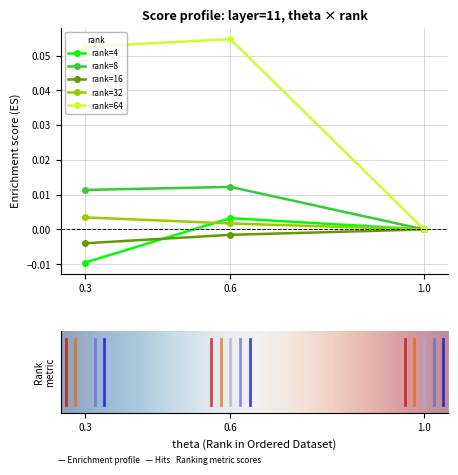

Which series changed the most between 0.3 and 0.6?

rank=4